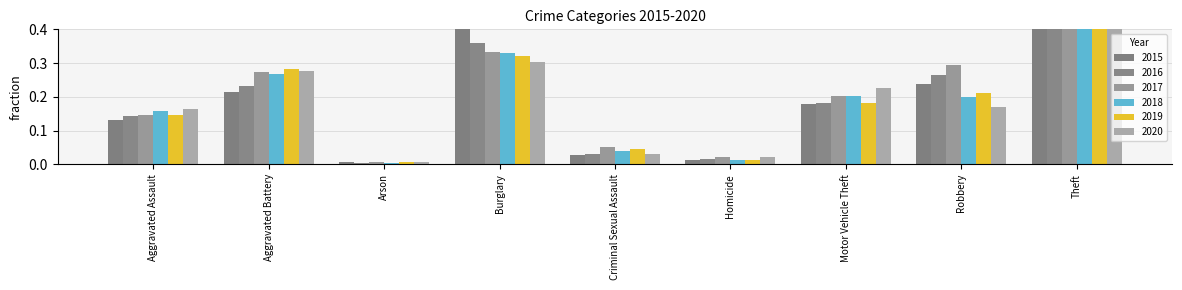

How many categories are shown in the chart?

9